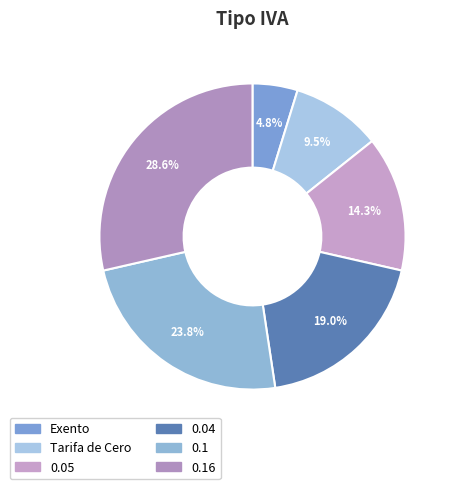

Between Exento and Tarifa de Cero, which is larger?

Tarifa de Cero